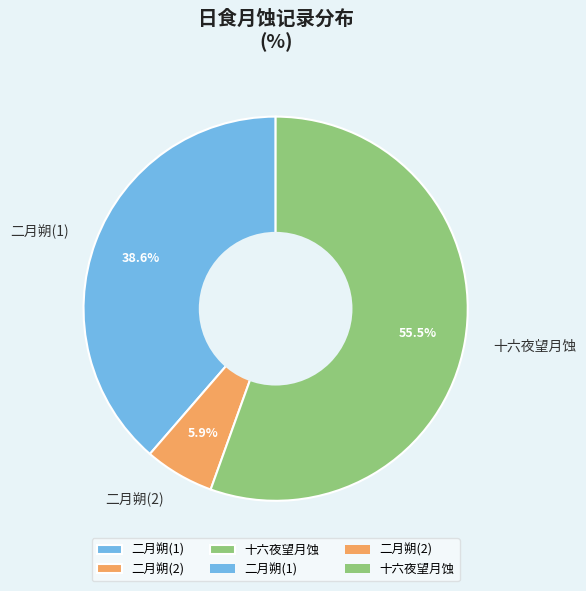

What is the largest slice in the pie chart?

十六夜望月蚀